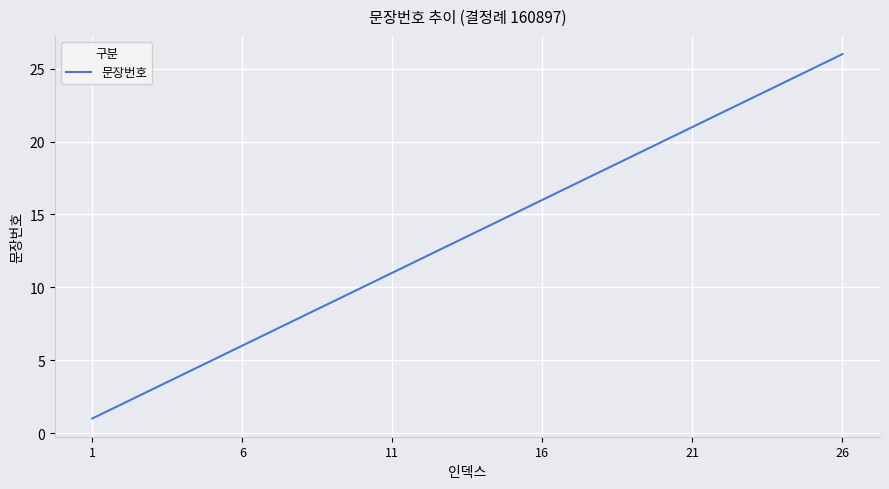

What is the maximum value shown in the chart?

26